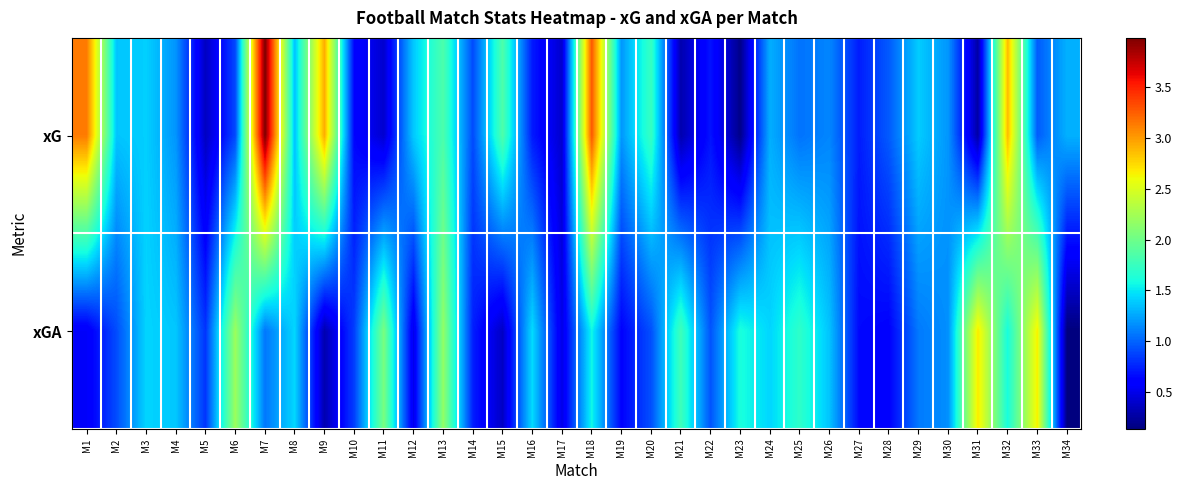

Which series has the widest spread of values?

xG